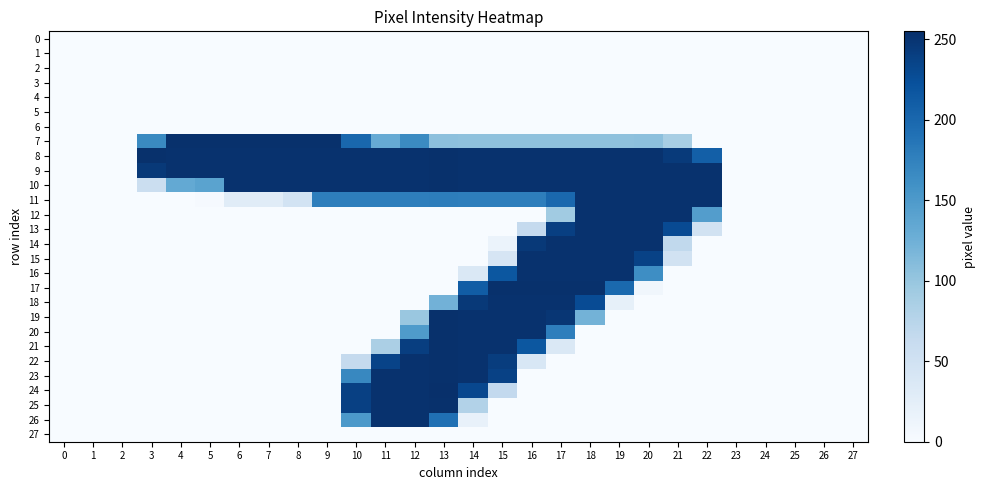

Which has a higher value, 20 or 25?

20